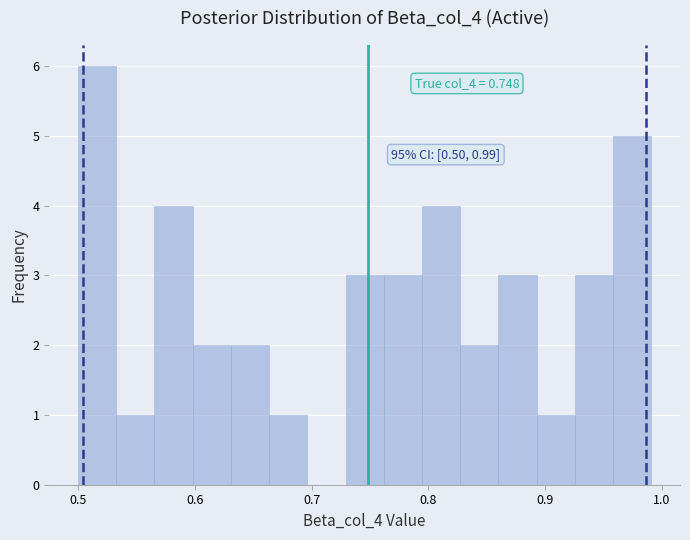

Read against the x-axis, roughly where is the centre of the tallest bar?

0.52